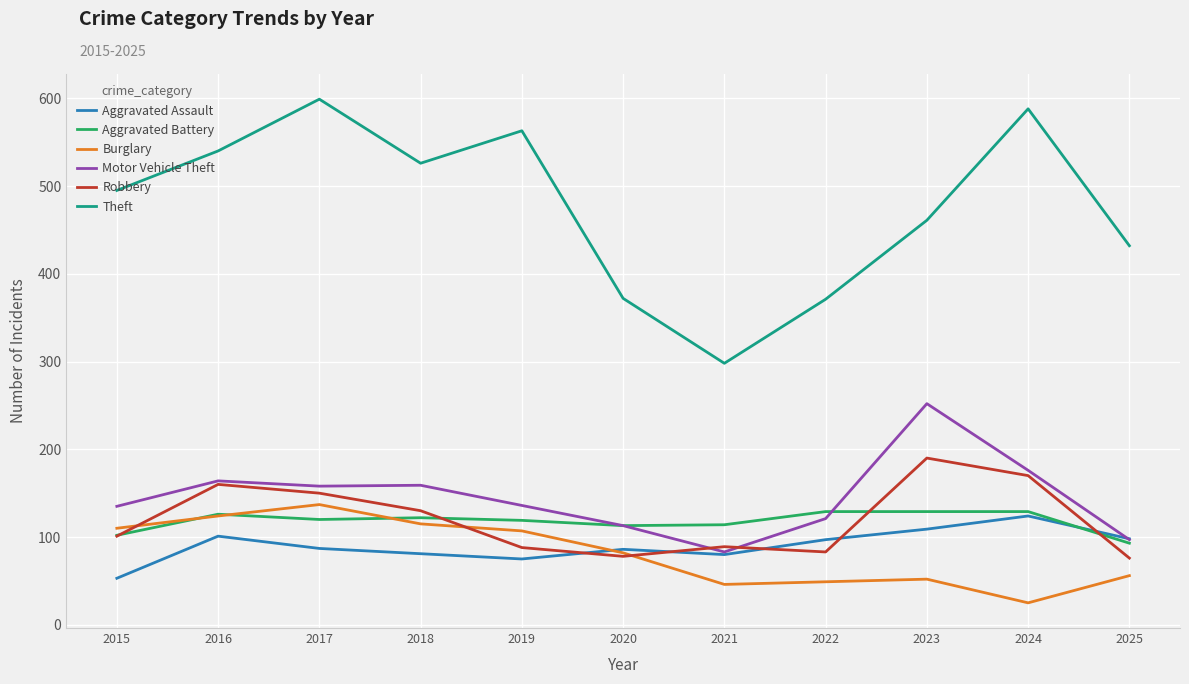

At which category is the sum across all series the highest?

2017